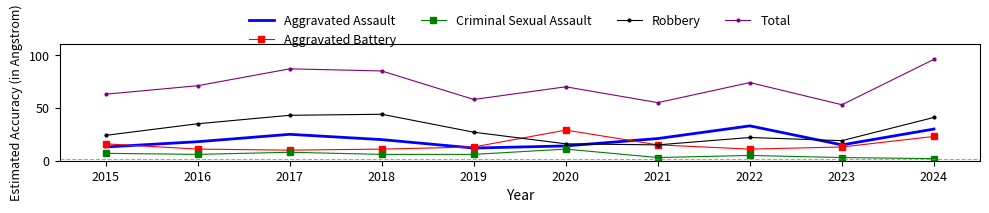

How many distinct data groups are displayed?

5